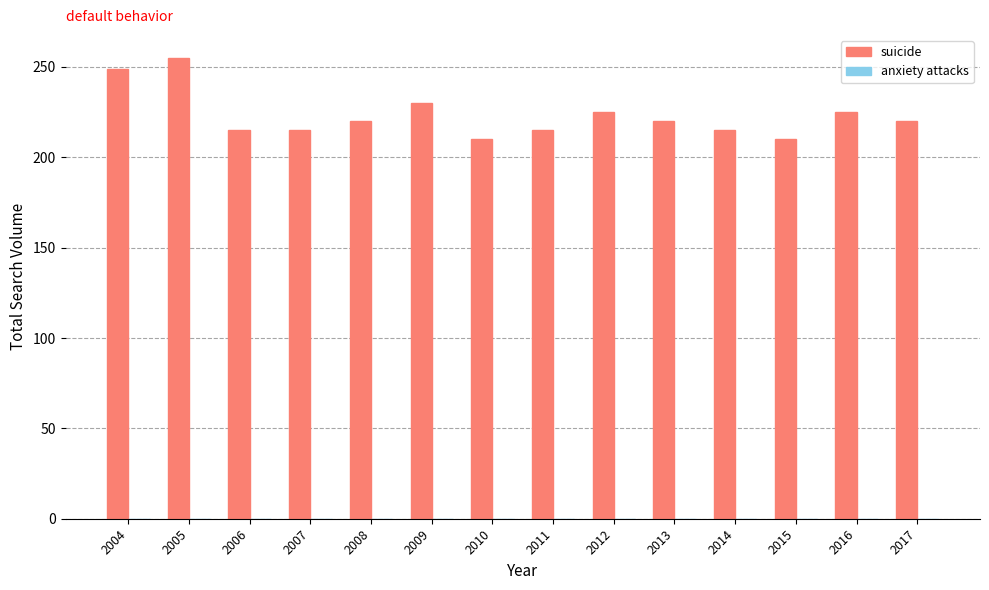

What is the change in value from 2004 to 2015?

-39